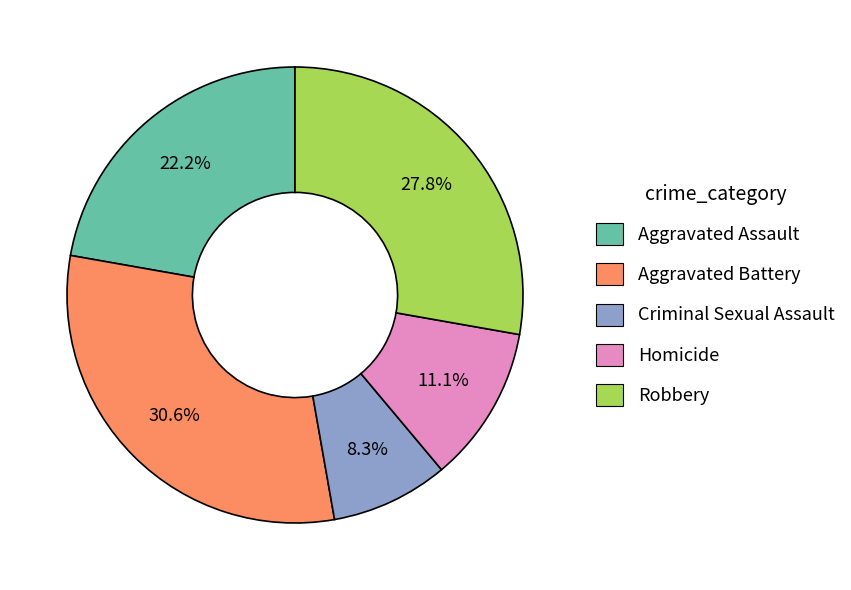

To the nearest percent, what percentage of the pie is Criminal Sexual Assault?

8%